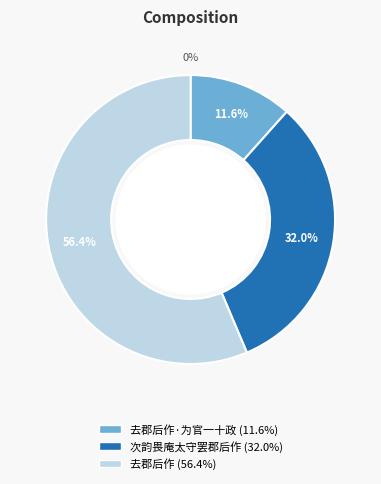

Which slice is the largest?

去郡后作